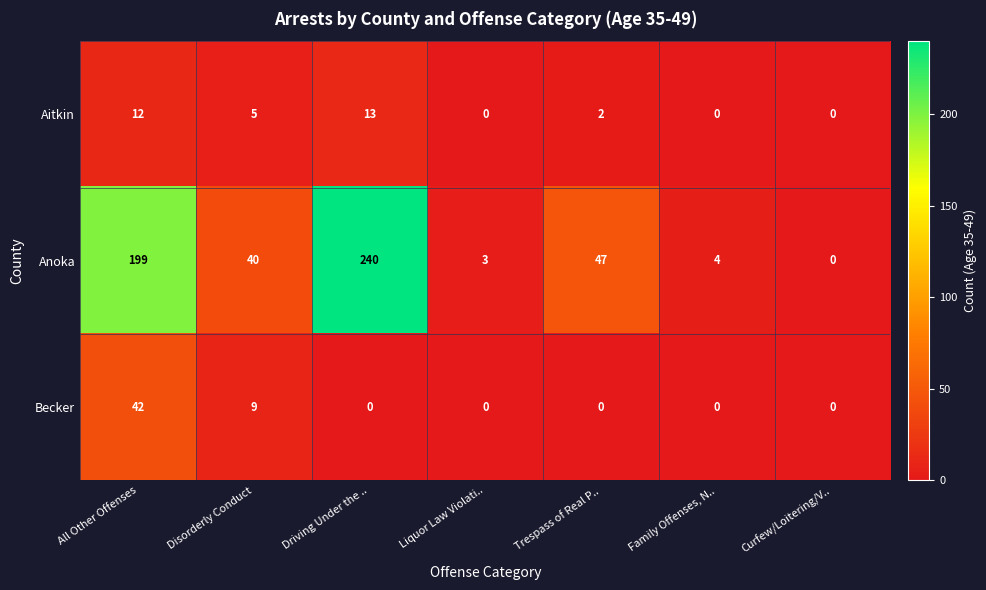

How many distinct data groups are displayed?

3